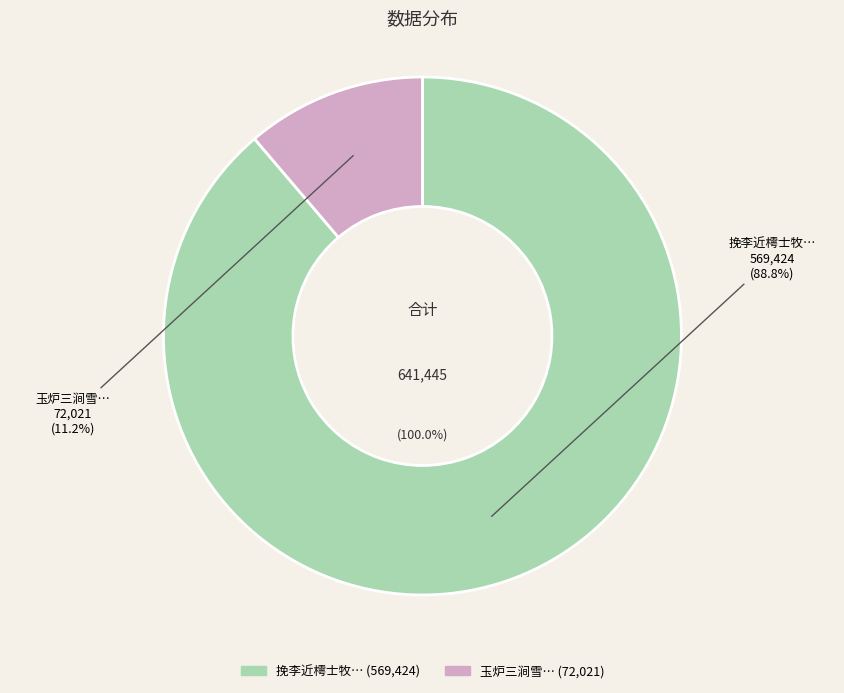

What percentage is the 玉炉三涧雪·欲要超离苦海 slice, to the nearest percent?

11%